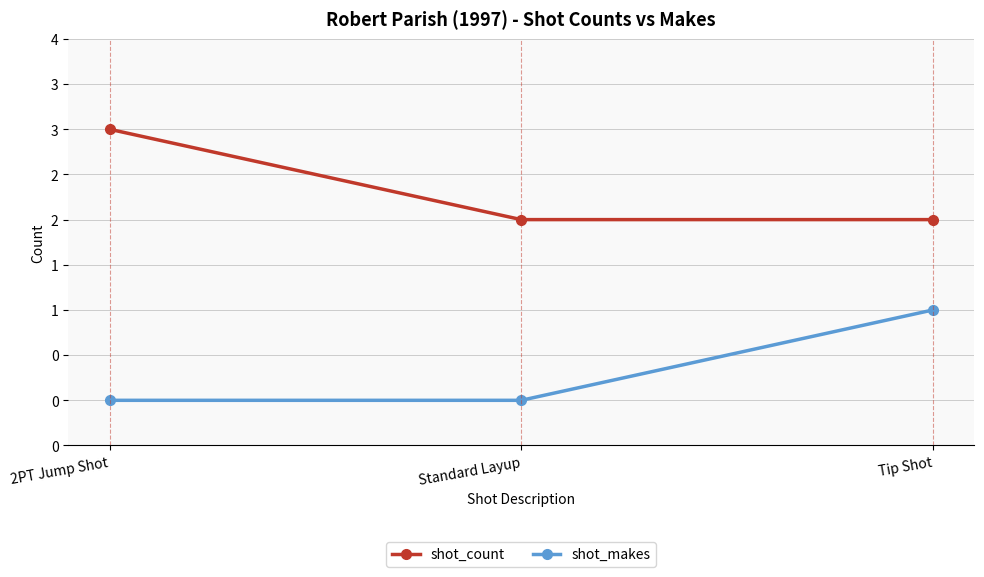

What are all the series names shown in the legend?

shot_count, shot_makes